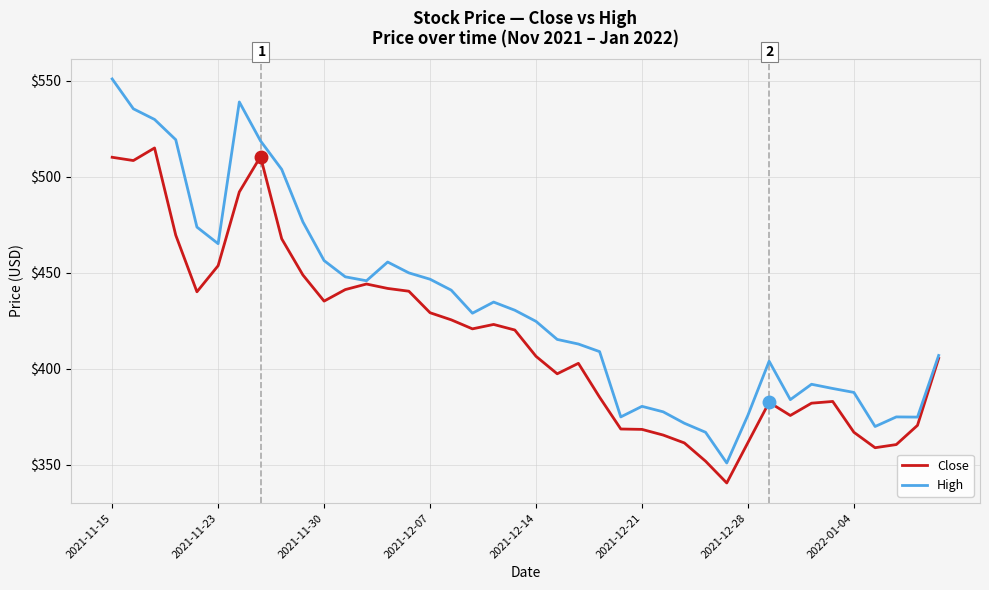

List the series in order of their peak value, highest first.

High, Close